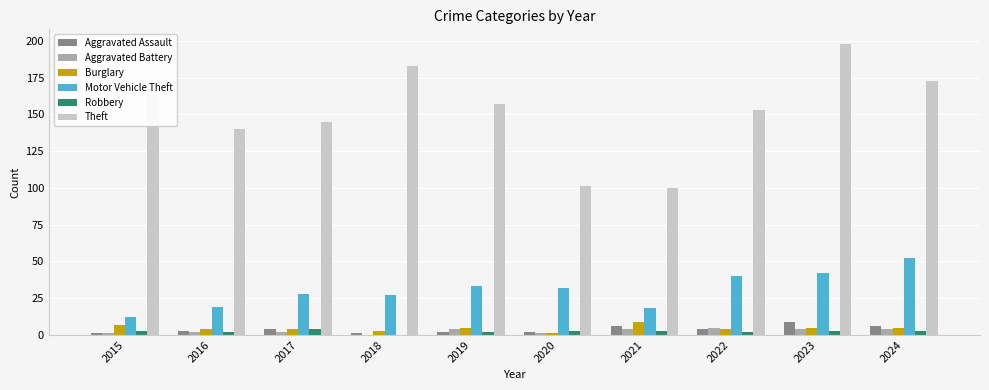

Which series has the largest total across all categories?

Theft